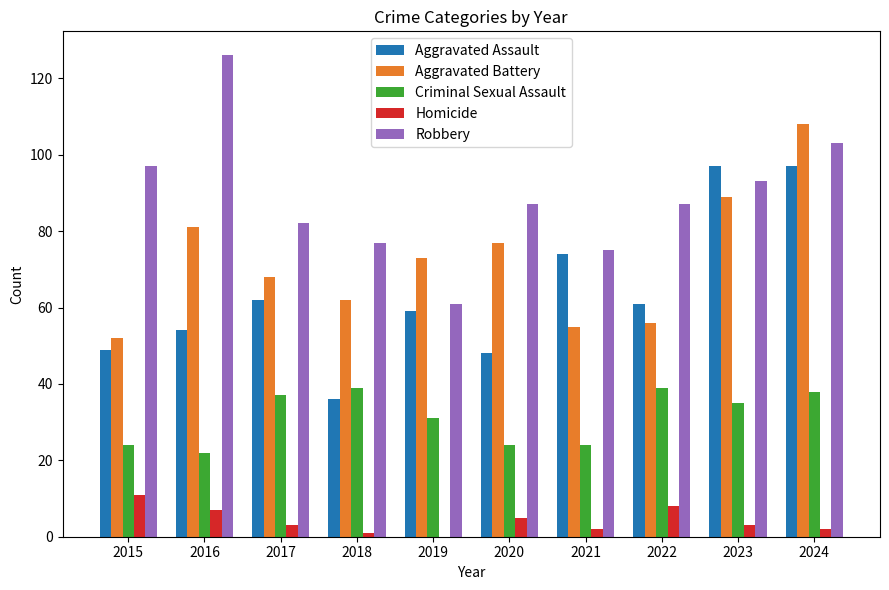

Between 2017 and 2024, which series saw the biggest shift?

Aggravated Battery